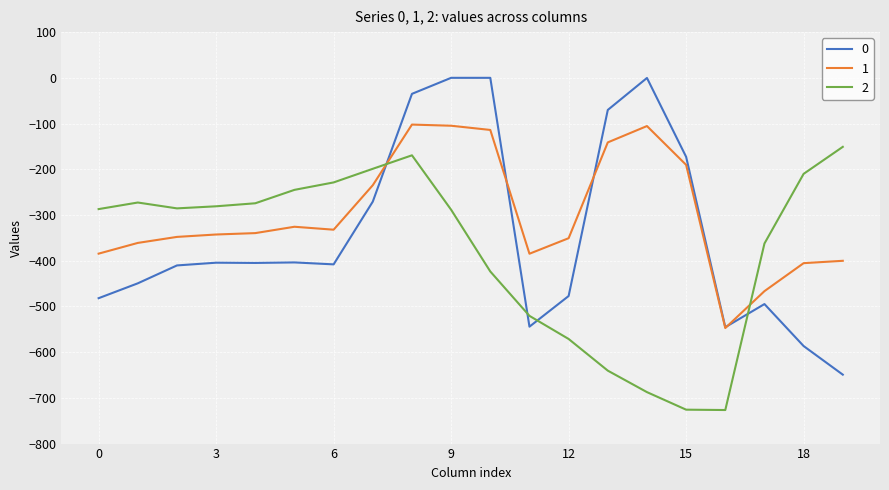

List the series in order of their peak value, highest first.

0, 1, 2